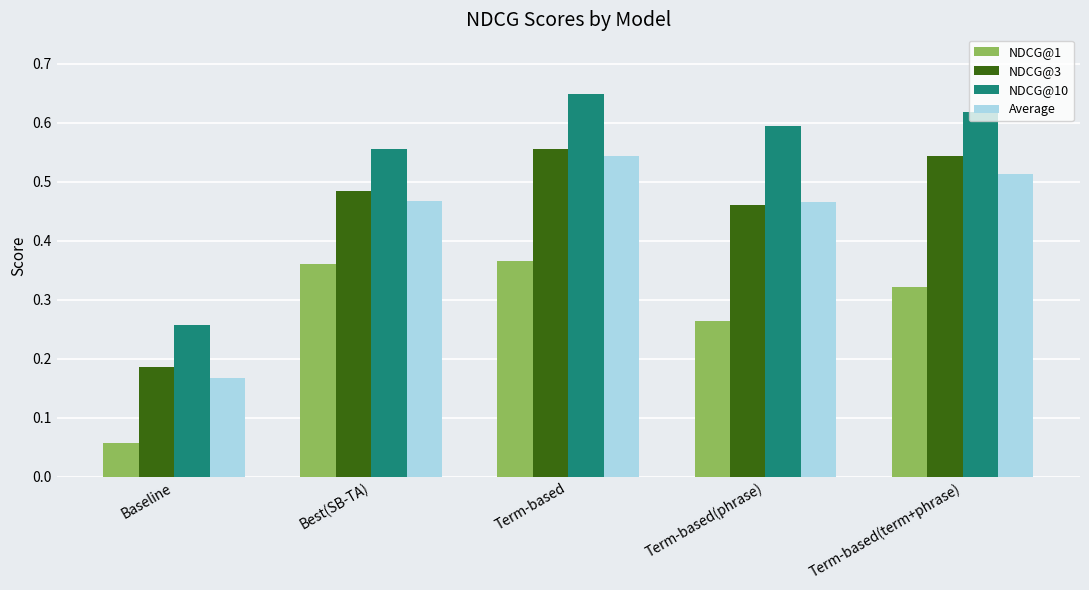

At which label is NDCG@1 closest to 0?

Baseline